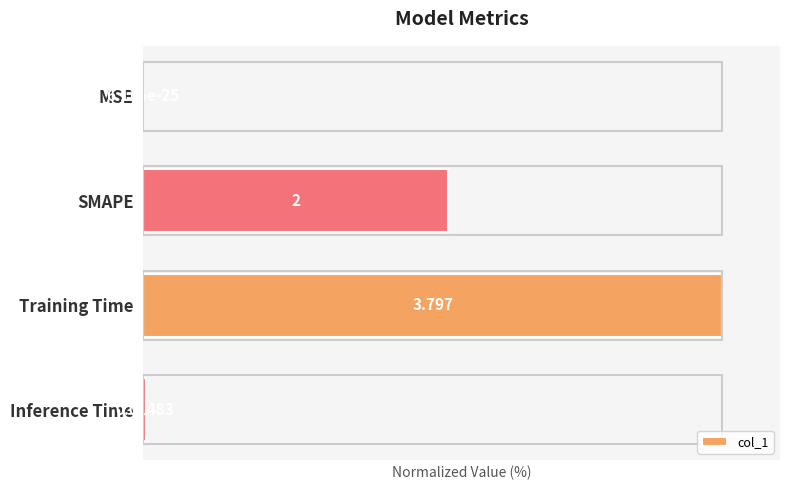

Which label corresponds to the largest value in the chart?

Training Time